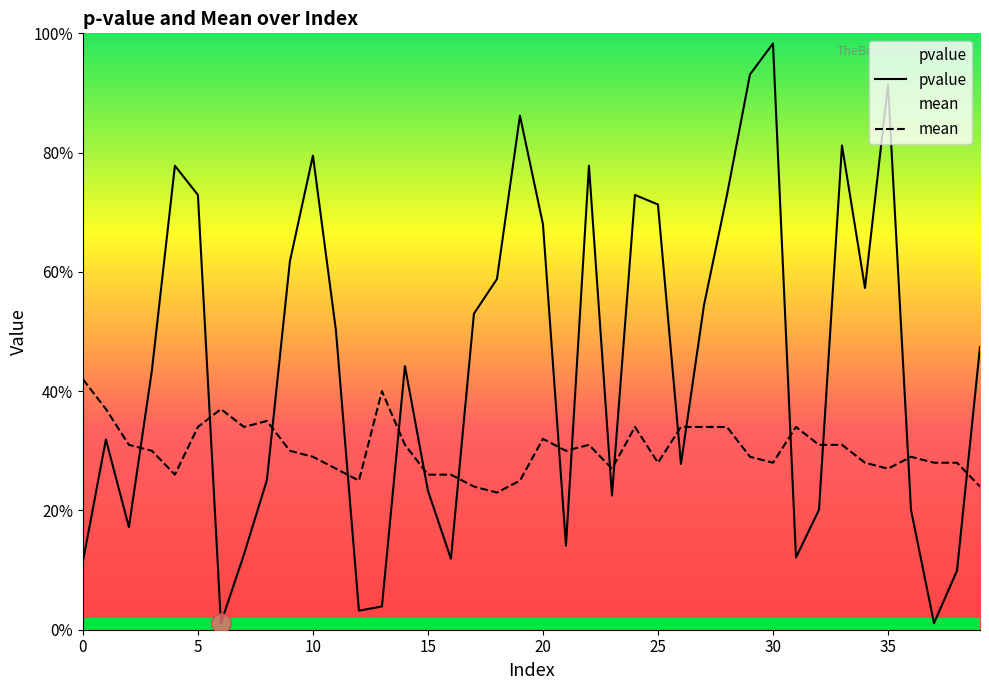

True or false: mean and pvalue intersect in this chart.

True